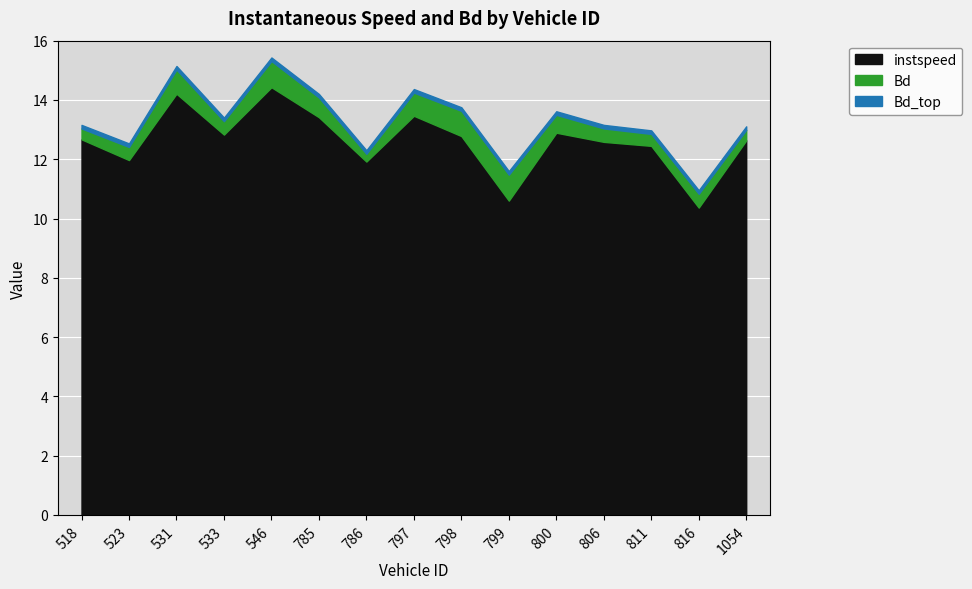

What is the difference between the second highest and minimum values in the Bd series?

0.6